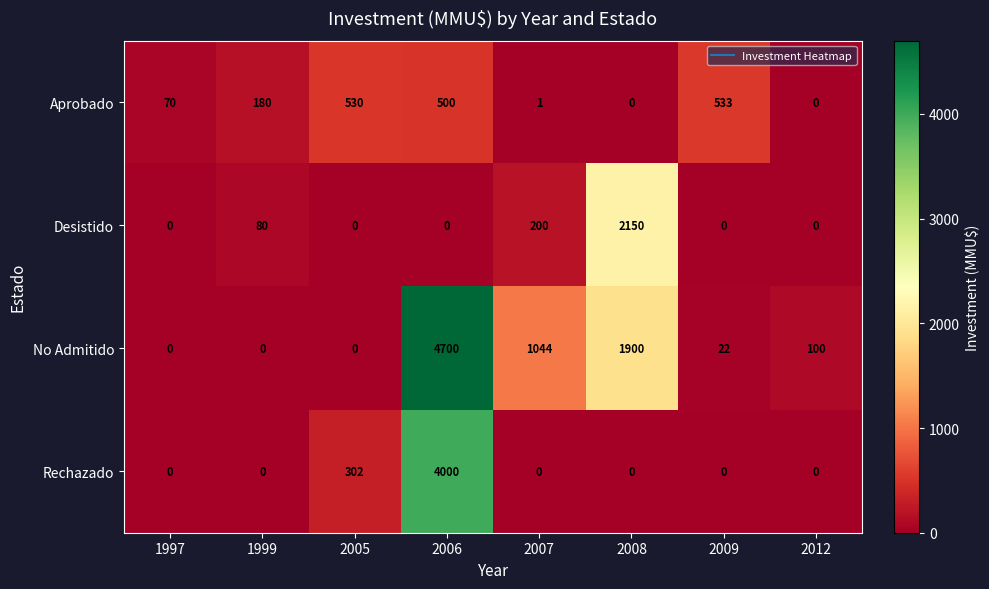

At 2006, list the series in order from smallest to largest.

Desistido, Aprobado, Rechazado, No Admitido